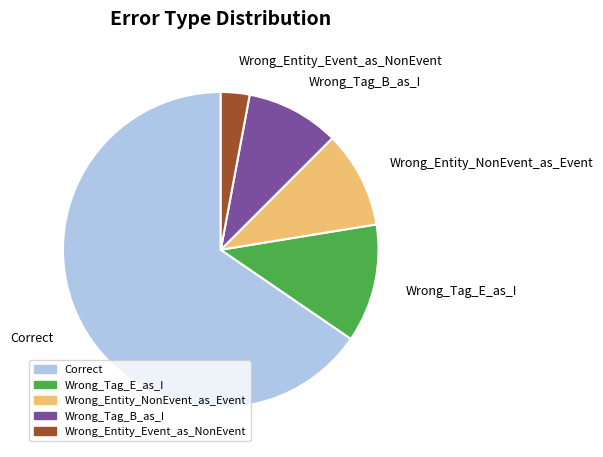

How many segments does this pie chart have?

5